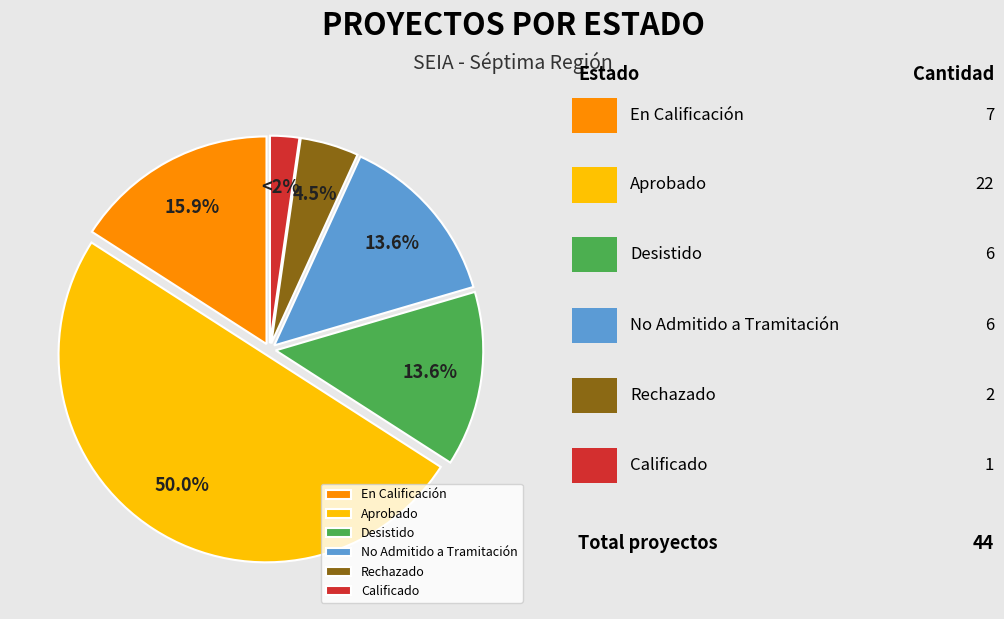

Combined, do Aprobado and En Calificación account for over 50%?

Yes